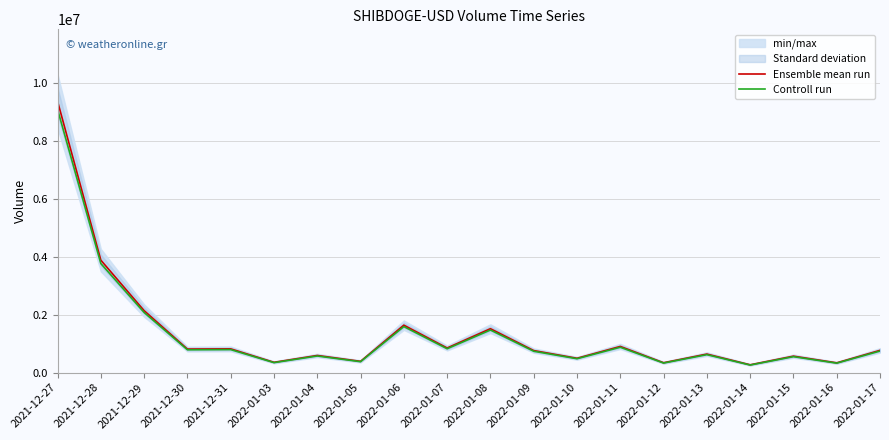

What is the sum of all Controll run values?

26651398.9